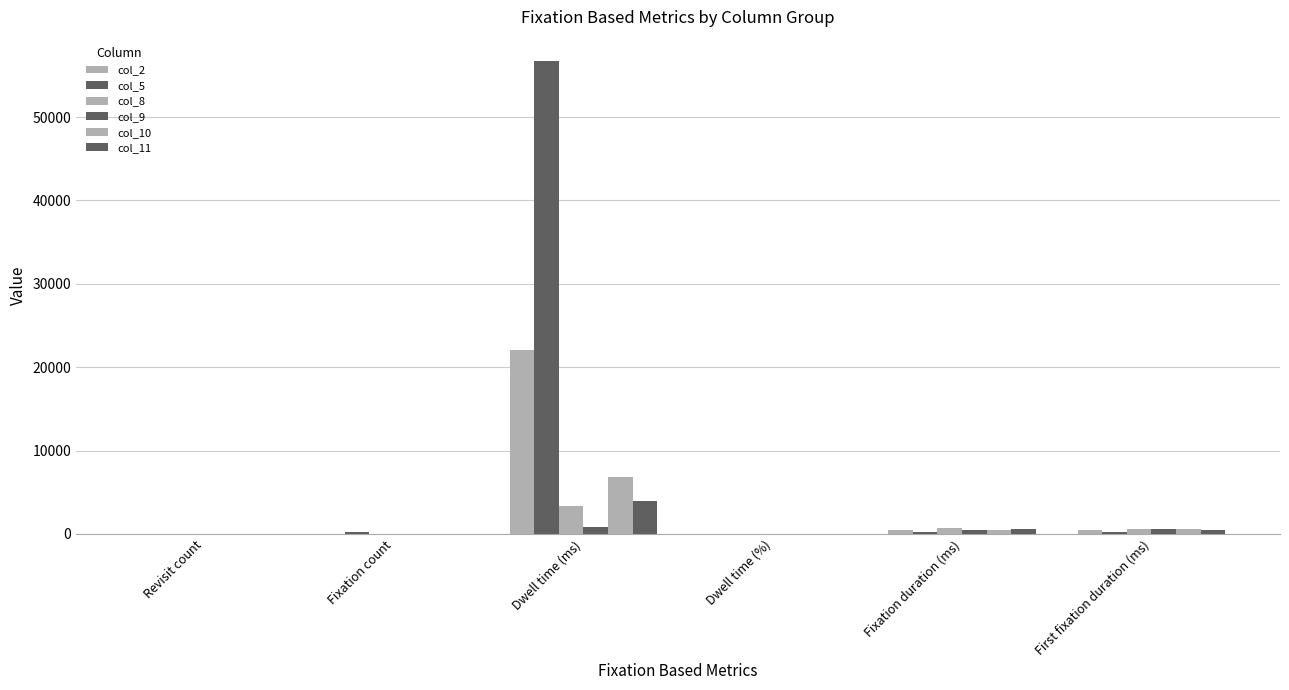

How many groups of bars are there?

6